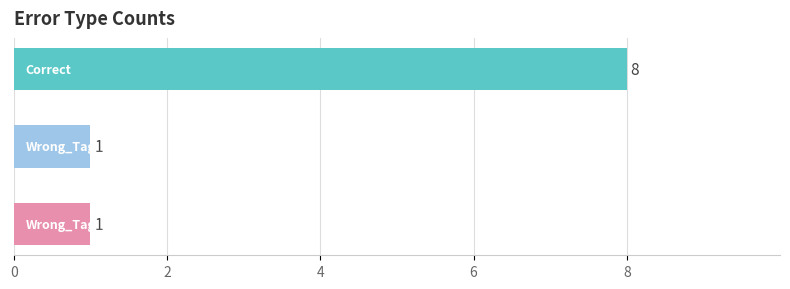

What is the difference between the maximum and minimum values?

7